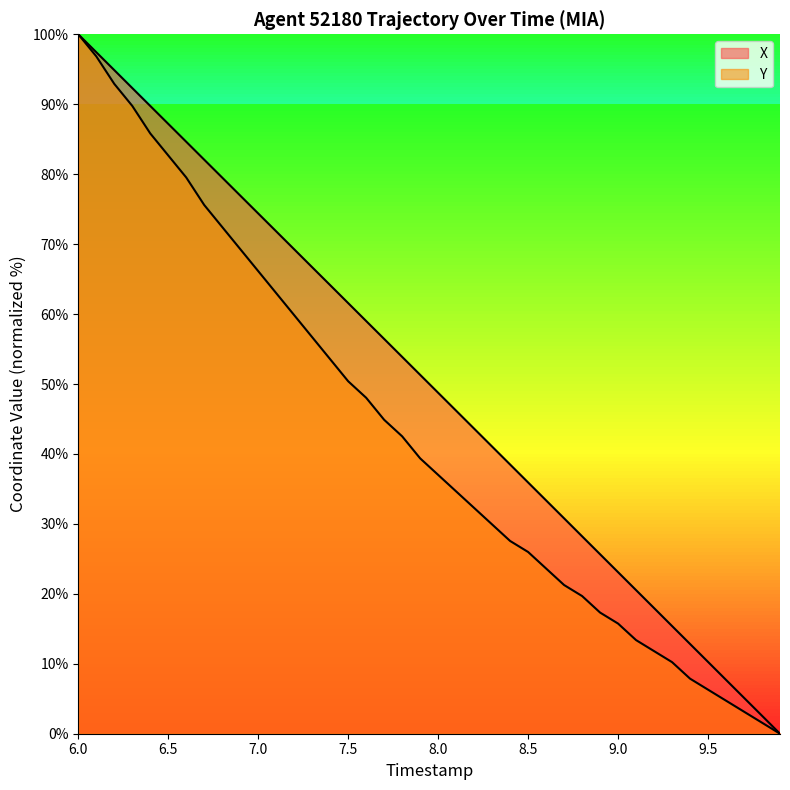

What is the difference between the maximum and second lowest values in the Y series?

98.4